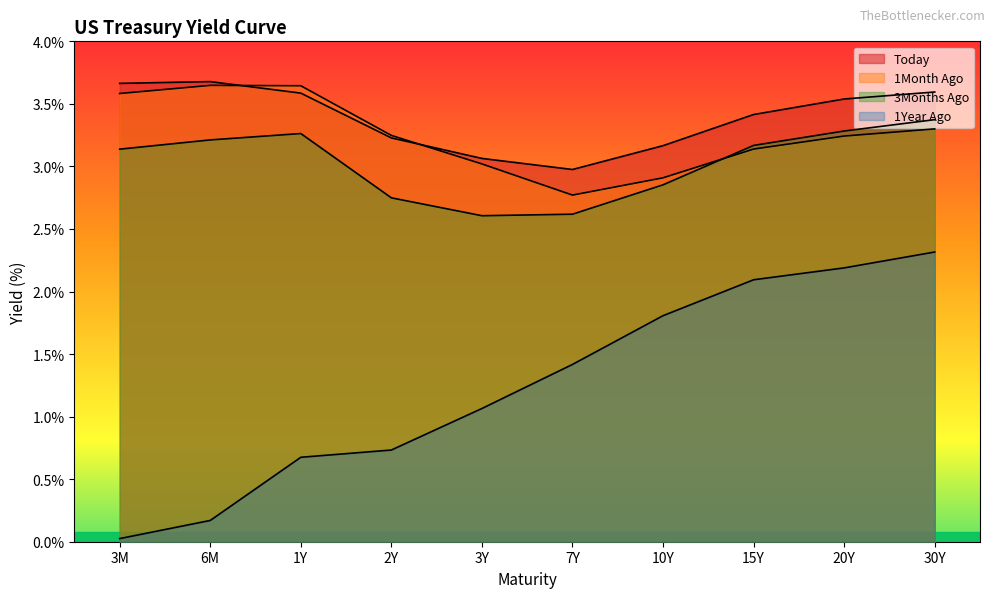

Does the chart display data point markers on the line(s)?

No